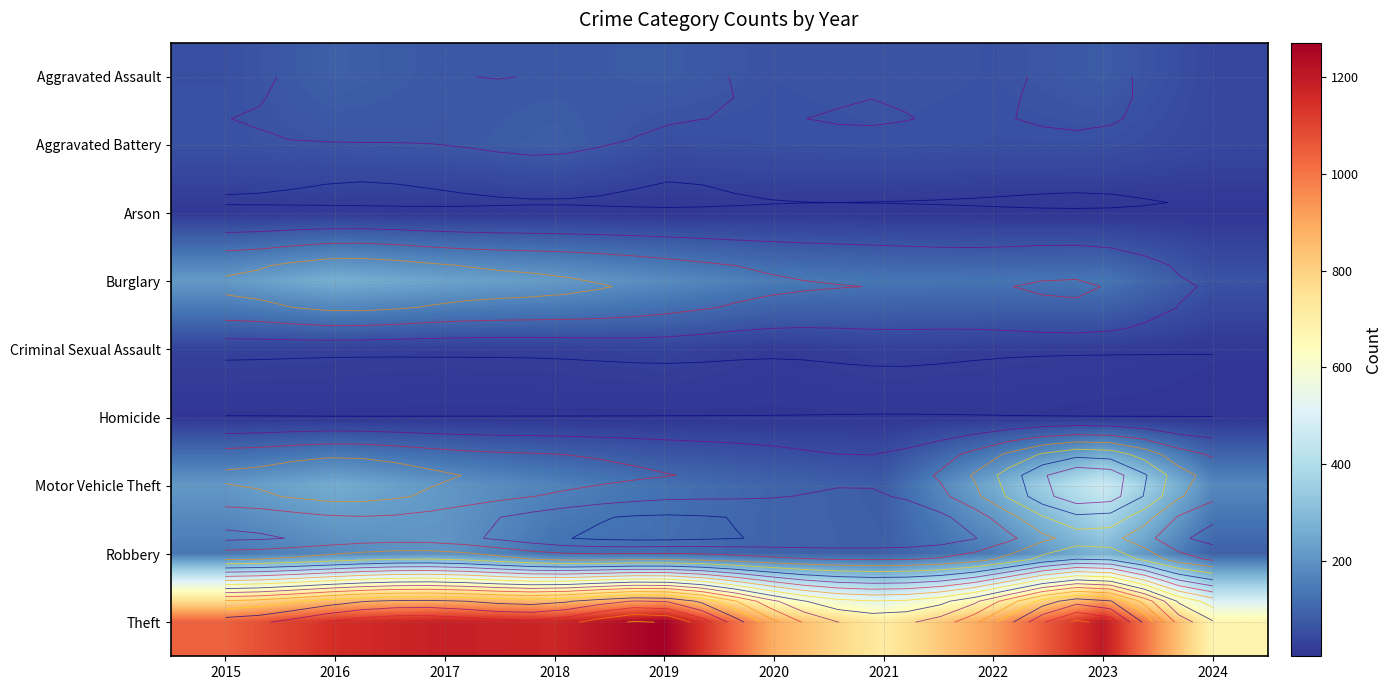

How many values in the Robbery series are below 139?

5